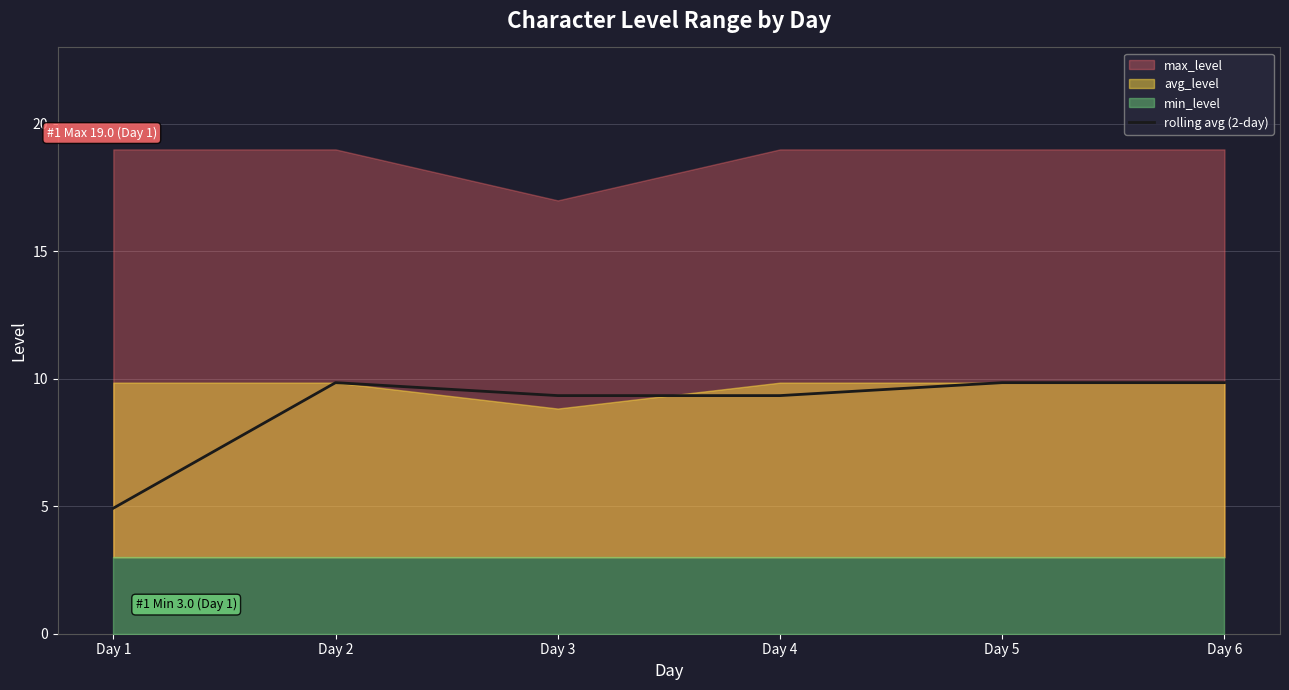

How many data points are less than 9?

1